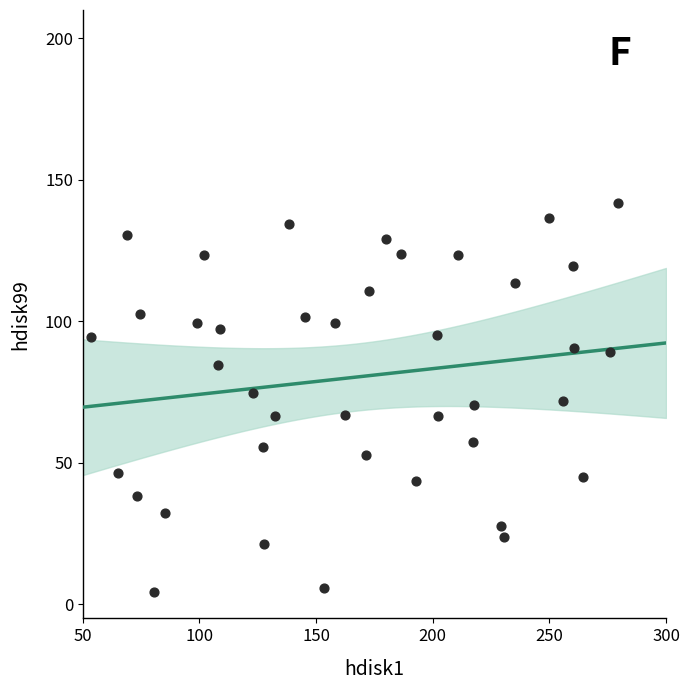

What is the range of Y values (max minus min)?

137.5